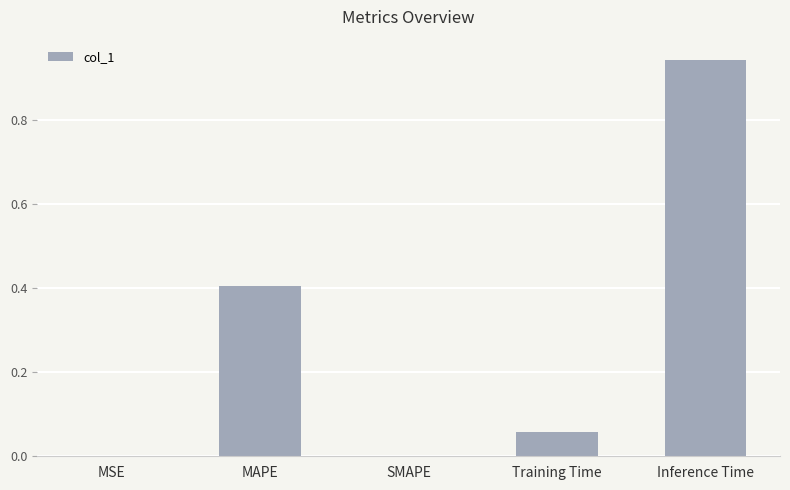

Is it true that the value at Training Time is 0.0?

False